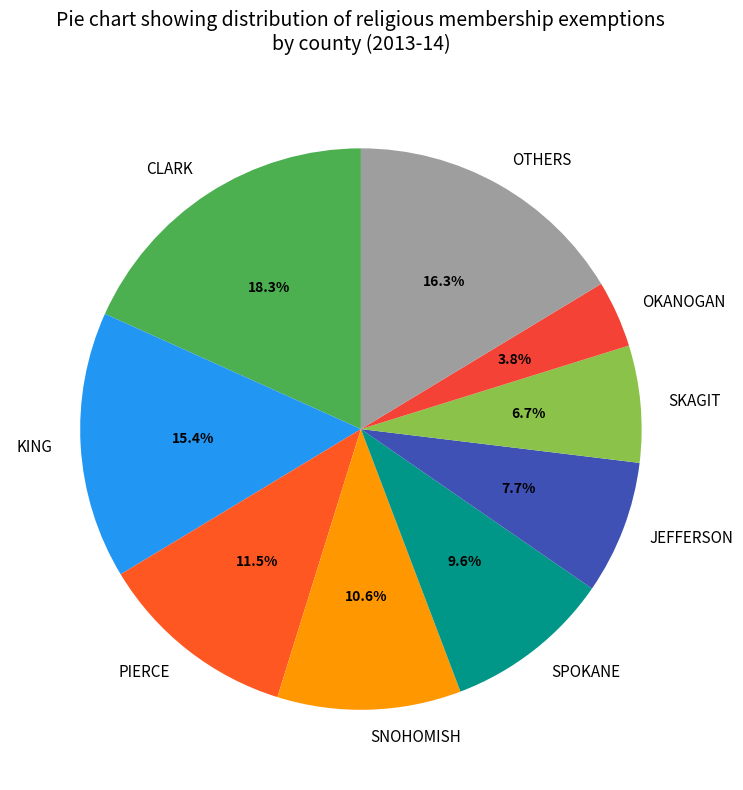

Which slice is the smallest?

OKANOGAN